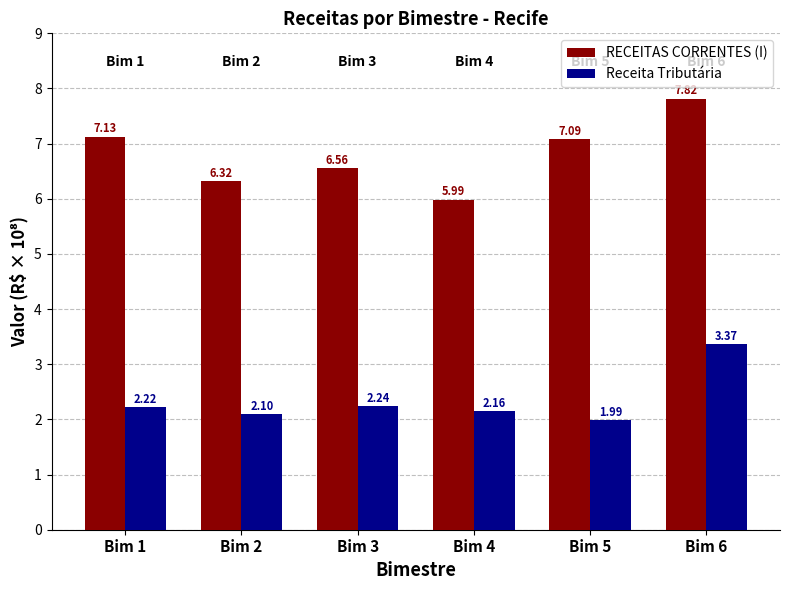

Are the bars horizontal?

No